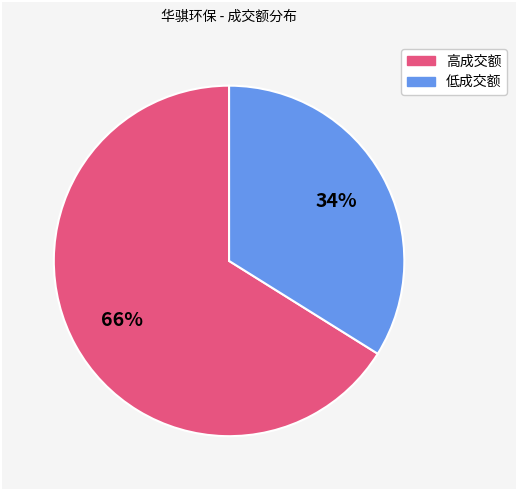

To the nearest percent, what is the difference between the largest and smallest slice percentages?

32%